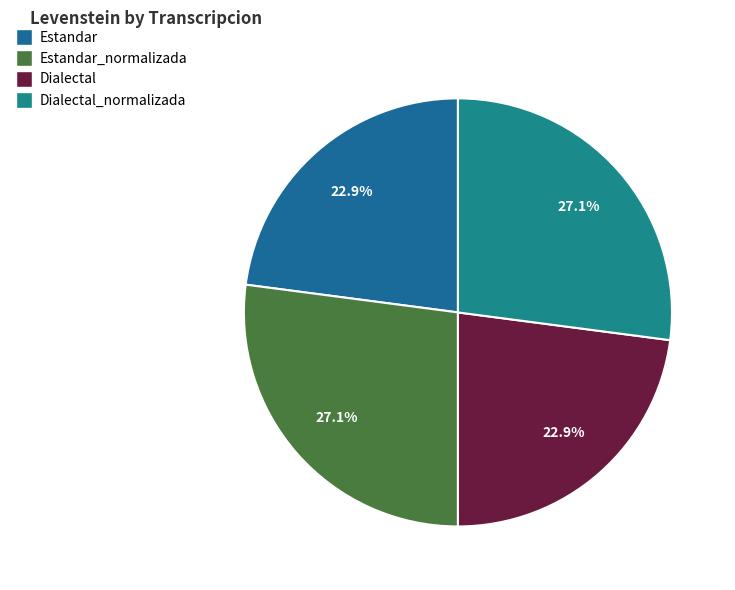

How many slices are in this pie chart?

4